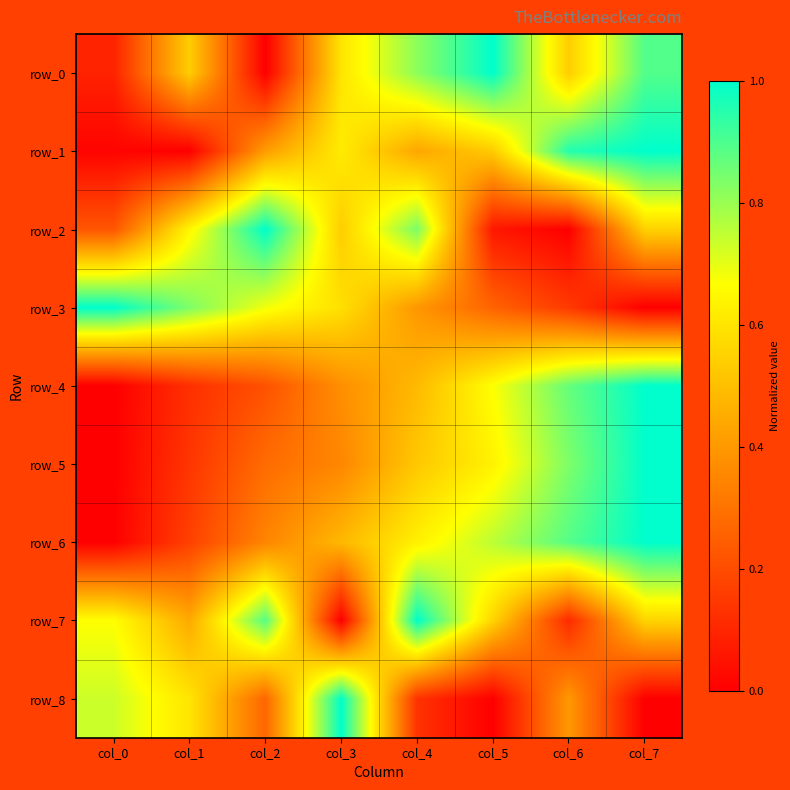

Count the number of data series in this chart.

9